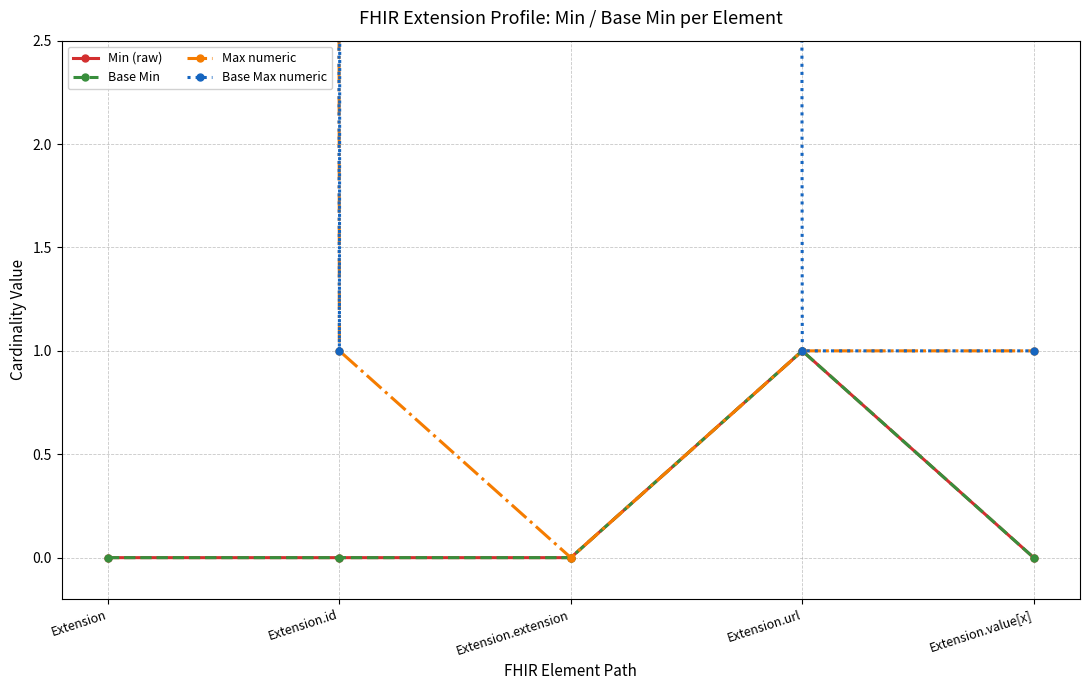

True or false: Base Max numeric has more than 0 interior local peaks.

True